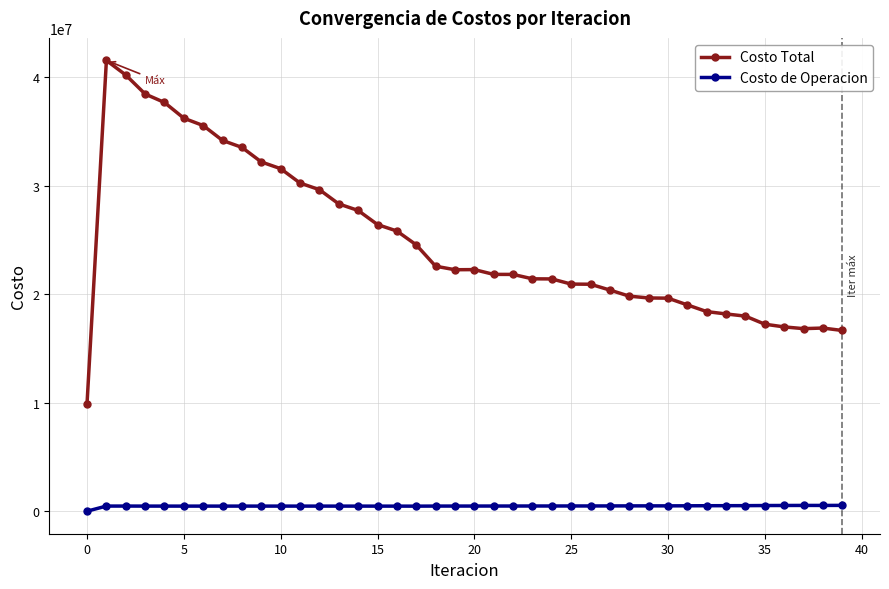

Which series has the largest range (max minus min)?

Costo Total